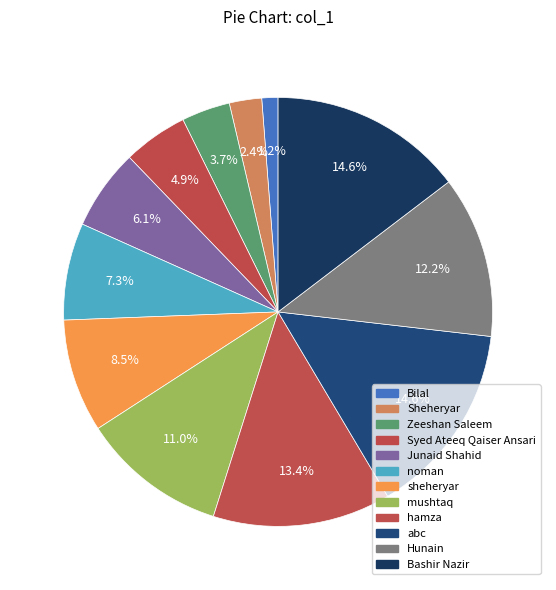

The hamza slice represents 4% of the pie. True or false?

False